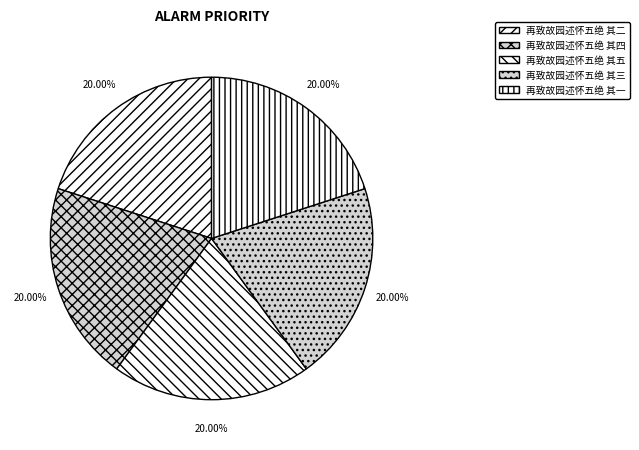

To the nearest percent, what percentage of the pie is 再致故园述怀五绝 其二?

20%